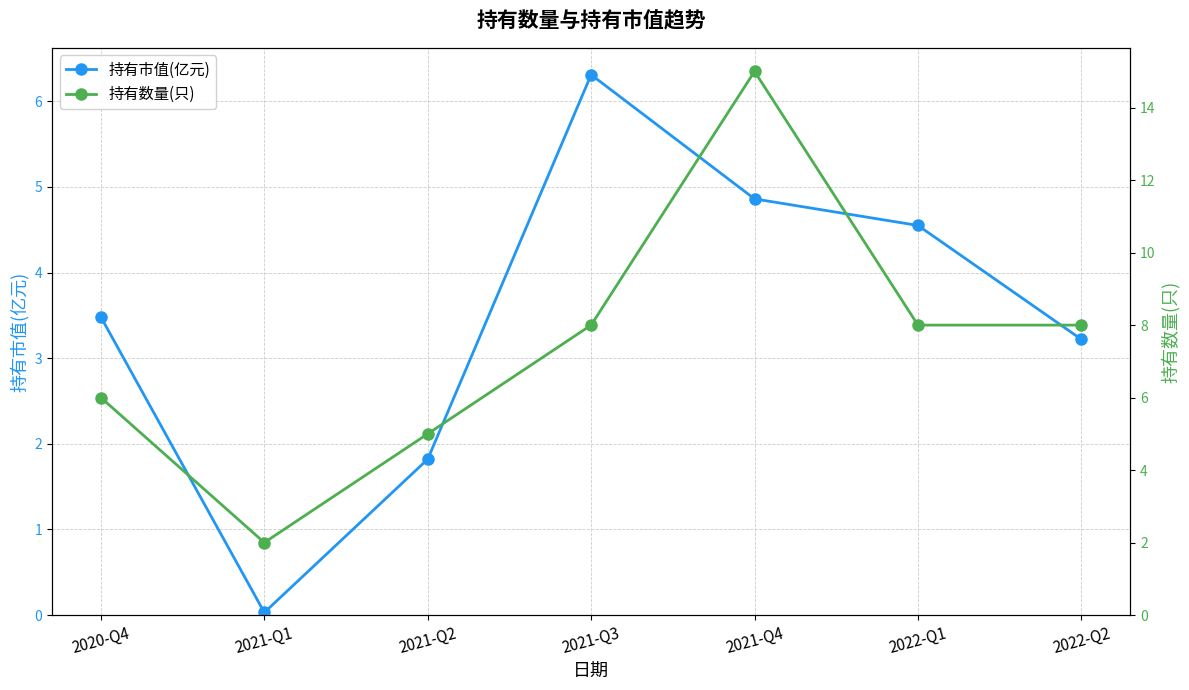

True or false: 持有市值(亿元) has a value of 6.3 at 2021-Q3.

True